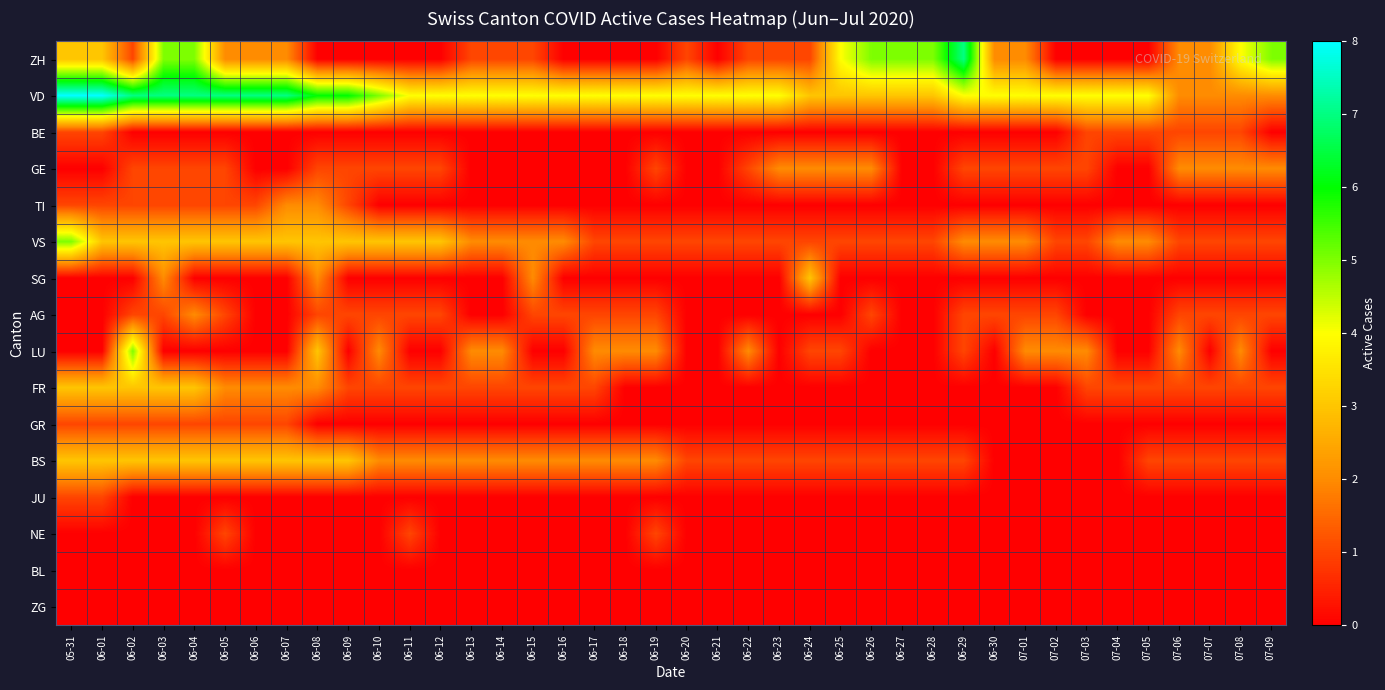

Reading left to right, what are all the values shown in this chart?

ZH: 05-31=3	06-01=3	06-02=1	06-03=5	06-04=5	06-05=2	06-06=2	06-07=2	06-08=0	06-09=0	06-10=0	06-11=0	06-12=0	06-13=1	06-14=1	06-15=1	06-16=0	06-17=0	06-18=0	06-19=0	06-20=1	06-21=0	06-22=1	06-23=1	06-24=1	06-25=4	06-26=5	06-27=5	06-28=5	06-29=7	06-30=2	07-01=2	07-02=0	07-03=0	07-04=0	07-05=0	07-06=2	07-07=2	07-08=4	07-09=5
VD: 05-31=8	06-01=8	06-02=7	06-03=7	06-04=7	06-05=7	06-06=7	06-07=7	06-08=6	06-09=6	06-10=5	06-11=4	06-12=4	06-13=4	06-14=4	06-15=4	06-16=4	06-17=4	06-18=4	06-19=4	06-20=4	06-21=4	06-22=4	06-23=4	06-24=3	06-25=3	06-26=3	06-27=3	06-28=3	06-29=4	06-30=4	07-01=4	07-02=4	07-03=4	07-04=4	07-05=4	07-06=2	07-07=2	07-08=2	07-09=2
BE: 05-31=1	06-01=1	06-02=0	06-03=0	06-04=0	06-05=0	06-06=0	06-07=0	06-08=0	06-09=0	06-10=0	06-11=0	06-12=0	06-13=0	06-14=0	06-15=0	06-16=0	06-17=0	06-18=0	06-19=0	06-20=0	06-21=0	06-22=0	06-23=0	06-24=0	06-25=0	06-26=0	06-27=0	06-28=0	06-29=0	06-30=0	07-01=0	07-02=0	07-03=1	07-04=1	07-05=1	07-06=1	07-07=1	07-08=1	07-09=0
GE: 05-31=0	06-01=0	06-02=1	06-03=1	06-04=1	06-05=1	06-06=0	06-07=0	06-08=1	06-09=1	06-10=1	06-11=1	06-12=1	06-13=0	06-14=0	06-15=0	06-16=0	06-17=0	06-18=0	06-19=1	06-20=0	06-21=0	06-22=1	06-23=2	06-24=2	06-25=2	06-26=2	06-27=0	06-28=0	06-29=1	06-30=1	07-01=1	07-02=1	07-03=1	07-04=0	07-05=0	07-06=2	07-07=2	07-08=2	07-09=2
TI: 05-31=1	06-01=1	06-02=1	06-03=1	06-04=1	06-05=1	06-06=1	06-07=2	06-08=2	06-09=1	06-10=0	06-11=0	06-12=0	06-13=0	06-14=0	06-15=0	06-16=0	06-17=0	06-18=0	06-19=0	06-20=0	06-21=0	06-22=0	06-23=0	06-24=0	06-25=0	06-26=0	06-27=0	06-28=0	06-29=0	06-30=0	07-01=0	07-02=0	07-03=0	07-04=0	07-05=0	07-06=0	07-07=0	07-08=0	07-09=0
VS: 05-31=5	06-01=3	06-02=3	06-03=3	06-04=3	06-05=3	06-06=3	06-07=3	06-08=3	06-09=3	06-10=3	06-11=3	06-12=3	06-13=2	06-14=2	06-15=2	06-16=2	06-17=1	06-18=1	06-19=1	06-20=1	06-21=1	06-22=1	06-23=1	06-24=1	06-25=1	06-26=1	06-27=1	06-28=1	06-29=2	06-30=2	07-01=2	07-02=1	07-03=1	07-04=2	07-05=2	07-06=1	07-07=1	07-08=1	07-09=1
SG: 05-31=0	06-01=0	06-02=0	06-03=2	06-04=0	06-05=0	06-06=0	06-07=0	06-08=2	06-09=0	06-10=0	06-11=0	06-12=0	06-13=0	06-14=0	06-15=2	06-16=0	06-17=0	06-18=0	06-19=0	06-20=0	06-21=0	06-22=0	06-23=0	06-24=3	06-25=0	06-26=0	06-27=0	06-28=0	06-29=0	06-30=0	07-01=0	07-02=0	07-03=0	07-04=0	07-05=0	07-06=0	07-07=0	07-08=0	07-09=0
AG: 05-31=0	06-01=0	06-02=1	06-03=1	06-04=2	06-05=1	06-06=0	06-07=0	06-08=1	06-09=1	06-10=1	06-11=1	06-12=1	06-13=0	06-14=0	06-15=1	06-16=1	06-17=1	06-18=1	06-19=1	06-20=0	06-21=0	06-22=0	06-23=0	06-24=0	06-25=0	06-26=1	06-27=0	06-28=0	06-29=1	06-30=1	07-01=1	07-02=1	07-03=0	07-04=0	07-05=0	07-06=1	07-07=1	07-08=1	07-09=1
LU: 05-31=0	06-01=0	06-02=5	06-03=0	06-04=0	06-05=0	06-06=0	06-07=0	06-08=3	06-09=0	06-10=2	06-11=0	06-12=0	06-13=2	06-14=2	06-15=0	06-16=0	06-17=2	06-18=2	06-19=2	06-20=0	06-21=0	06-22=2	06-23=0	06-24=1	06-25=1	06-26=0	06-27=0	06-28=0	06-29=1	06-30=0	07-01=2	07-02=2	07-03=2	07-04=0	07-05=0	07-06=2	07-07=0	07-08=2	07-09=0
FR: 05-31=3	06-01=3	06-02=3	06-03=3	06-04=3	06-05=2	06-06=2	06-07=2	06-08=2	06-09=1	06-10=1	06-11=1	06-12=1	06-13=1	06-14=1	06-15=1	06-16=1	06-17=1	06-18=0	06-19=0	06-20=0	06-21=0	06-22=0	06-23=0	06-24=0	06-25=0	06-26=0	06-27=0	06-28=0	06-29=0	06-30=0	07-01=0	07-02=0	07-03=1	07-04=1	07-05=1	07-06=1	07-07=1	07-08=1	07-09=1
GR: 05-31=1	06-01=1	06-02=1	06-03=1	06-04=1	06-05=1	06-06=1	06-07=1	06-08=0	06-09=0	06-10=0	06-11=0	06-12=0	06-13=0	06-14=0	06-15=0	06-16=0	06-17=0	06-18=0	06-19=0	06-20=0	06-21=0	06-22=0	06-23=0	06-24=0	06-25=0	06-26=0	06-27=0	06-28=0	06-29=0	06-30=0	07-01=0	07-02=0	07-03=0	07-04=0	07-05=0	07-06=0	07-07=0	07-08=0	07-09=0
BS: 05-31=3	06-01=3	06-02=3	06-03=3	06-04=3	06-05=3	06-06=3	06-07=3	06-08=3	06-09=3	06-10=2	06-11=2	06-12=2	06-13=2	06-14=2	06-15=2	06-16=2	06-17=2	06-18=2	06-19=2	06-20=1	06-21=1	06-22=1	06-23=1	06-24=1	06-25=1	06-26=1	06-27=1	06-28=1	06-29=1	06-30=0	07-01=0	07-02=0	07-03=0	07-04=0	07-05=1	07-06=1	07-07=1	07-08=1	07-09=1
JU: 05-31=1	06-01=1	06-02=0	06-03=0	06-04=0	06-05=0	06-06=0	06-07=0	06-08=0	06-09=0	06-10=0	06-11=0	06-12=0	06-13=0	06-14=0	06-15=0	06-16=0	06-17=0	06-18=0	06-19=0	06-20=0	06-21=0	06-22=0	06-23=0	06-24=0	06-25=0	06-26=0	06-27=0	06-28=0	06-29=0	06-30=0	07-01=0	07-02=0	07-03=0	07-04=0	07-05=0	07-06=0	07-07=0	07-08=0	07-09=0
NE: 05-31=0	06-01=0	06-02=0	06-03=0	06-04=0	06-05=1	06-06=0	06-07=0	06-08=0	06-09=0	06-10=0	06-11=1	06-12=0	06-13=0	06-14=0	06-15=0	06-16=0	06-17=0	06-18=0	06-19=1	06-20=0	06-21=0	06-22=0	06-23=0	06-24=0	06-25=0	06-26=0	06-27=0	06-28=0	06-29=0	06-30=0	07-01=0	07-02=0	07-03=0	07-04=0	07-05=0	07-06=0	07-07=0	07-08=0	07-09=0
BL: 05-31=0	06-01=0	06-02=0	06-03=0	06-04=0	06-05=0	06-06=0	06-07=0	06-08=0	06-09=0	06-10=0	06-11=0	06-12=0	06-13=0	06-14=0	06-15=0	06-16=0	06-17=0	06-18=0	06-19=0	06-20=0	06-21=0	06-22=0	06-23=0	06-24=0	06-25=0	06-26=0	06-27=0	06-28=0	06-29=0	06-30=0	07-01=0	07-02=0	07-03=0	07-04=0	07-05=0	07-06=0	07-07=0	07-08=0	07-09=0
ZG: 05-31=0	06-01=0	06-02=0	06-03=0	06-04=0	06-05=0	06-06=0	06-07=0	06-08=0	06-09=0	06-10=0	06-11=0	06-12=0	06-13=0	06-14=0	06-15=0	06-16=0	06-17=0	06-18=0	06-19=0	06-20=0	06-21=0	06-22=0	06-23=0	06-24=0	06-25=0	06-26=0	06-27=0	06-28=0	06-29=0	06-30=0	07-01=0	07-02=0	07-03=0	07-04=0	07-05=0	07-06=0	07-07=0	07-08=0	07-09=0